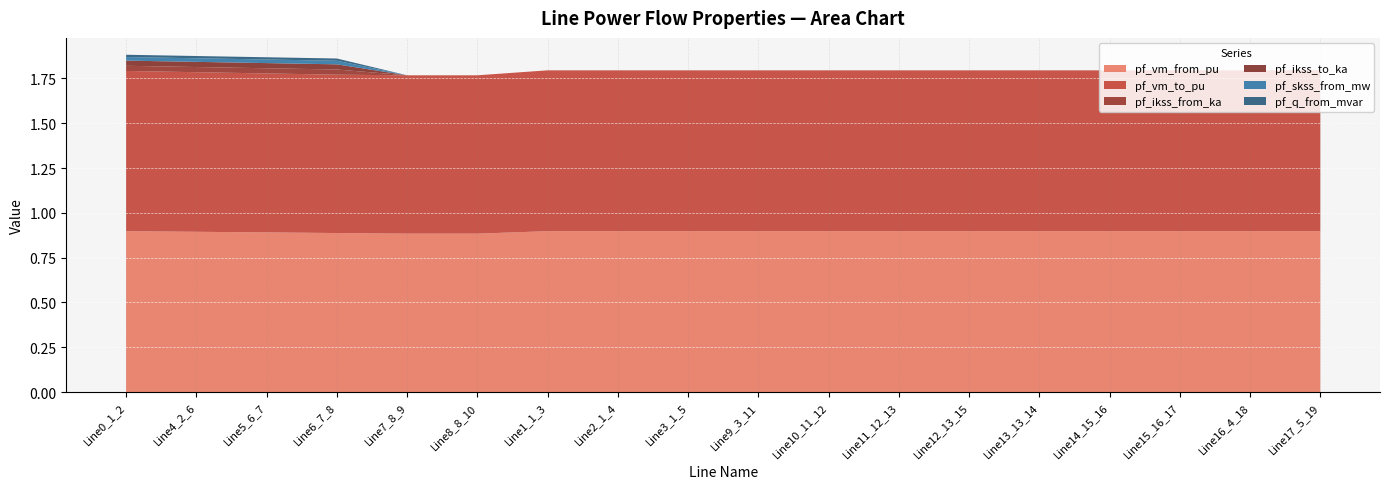

Reading left to right, what are all the values shown in this chart?

pf_vm_from_pu: 0.9	0.9	0.9	0.9	0.9	0.9	0.9	0.9	0.9	0.9	0.9	0.9	0.9	0.9	0.9	0.9	0.9	0.9
pf_vm_to_pu: 0.9	0.9	0.9	0.9	0.9	0.9	0.9	0.9	0.9	0.9	0.9	0.9	0.9	0.9	0.9	0.9	0.9	0.9
pf_ikss_from_ka: 0.0	0.0	0.0	0.0	0.0	0.0	0.0	0.0	0.0	0.0	0.0	0.0	0.0	0.0	0.0	0.0	0.0	0.0
pf_ikss_to_ka: 0.0	0.0	0.0	0.0	0.0	0.0	0.0	0.0	0.0	0.0	0.0	0.0	0.0	0.0	0.0	0.0	0.0	0.0
pf_skss_from_mw: 0.0	0.0	0.0	0.0	0.0	0.0	0.0	0.0	0.0	0.0	0.0	0.0	0.0	0.0	0.0	0.0	0.0	0.0
pf_q_from_mvar: 0.0	0.0	0.0	0.0	0.0	0.0	0.0	0.0	0.0	0.0	0.0	0.0	0.0	0.0	0.0	0.0	0.0	0.0